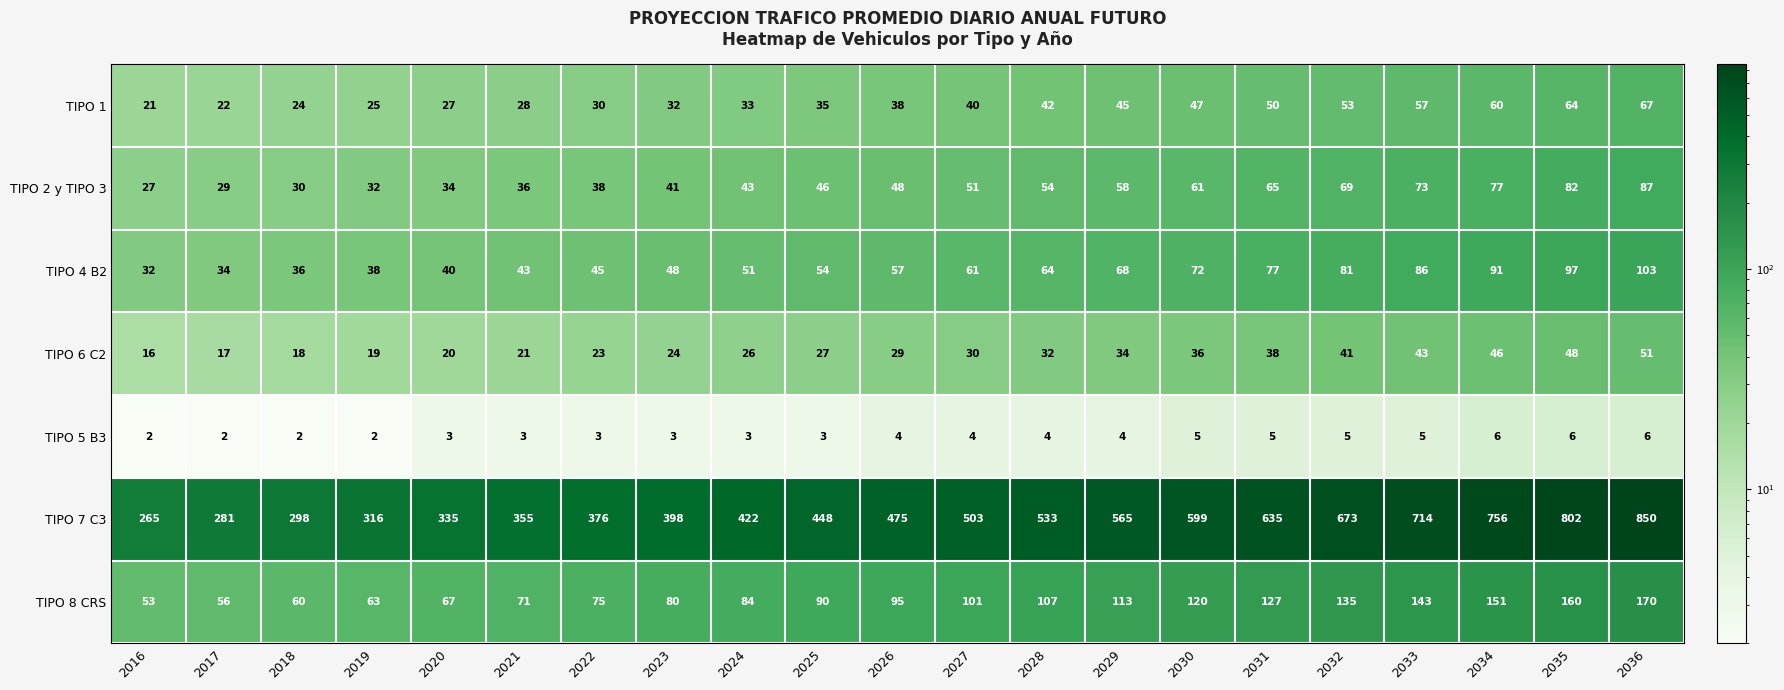

What is the approximate value of TIPO 8 CRS at 2025, to the nearest 50?

100